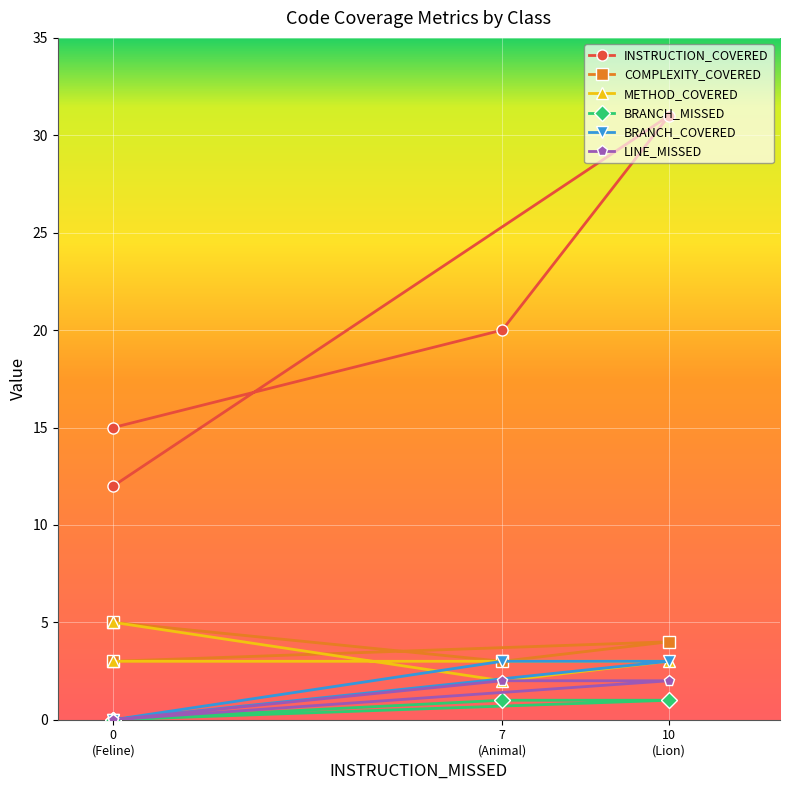

What is the difference between the maximum and minimum values in the COMPLEXITY_COVERED series?

2